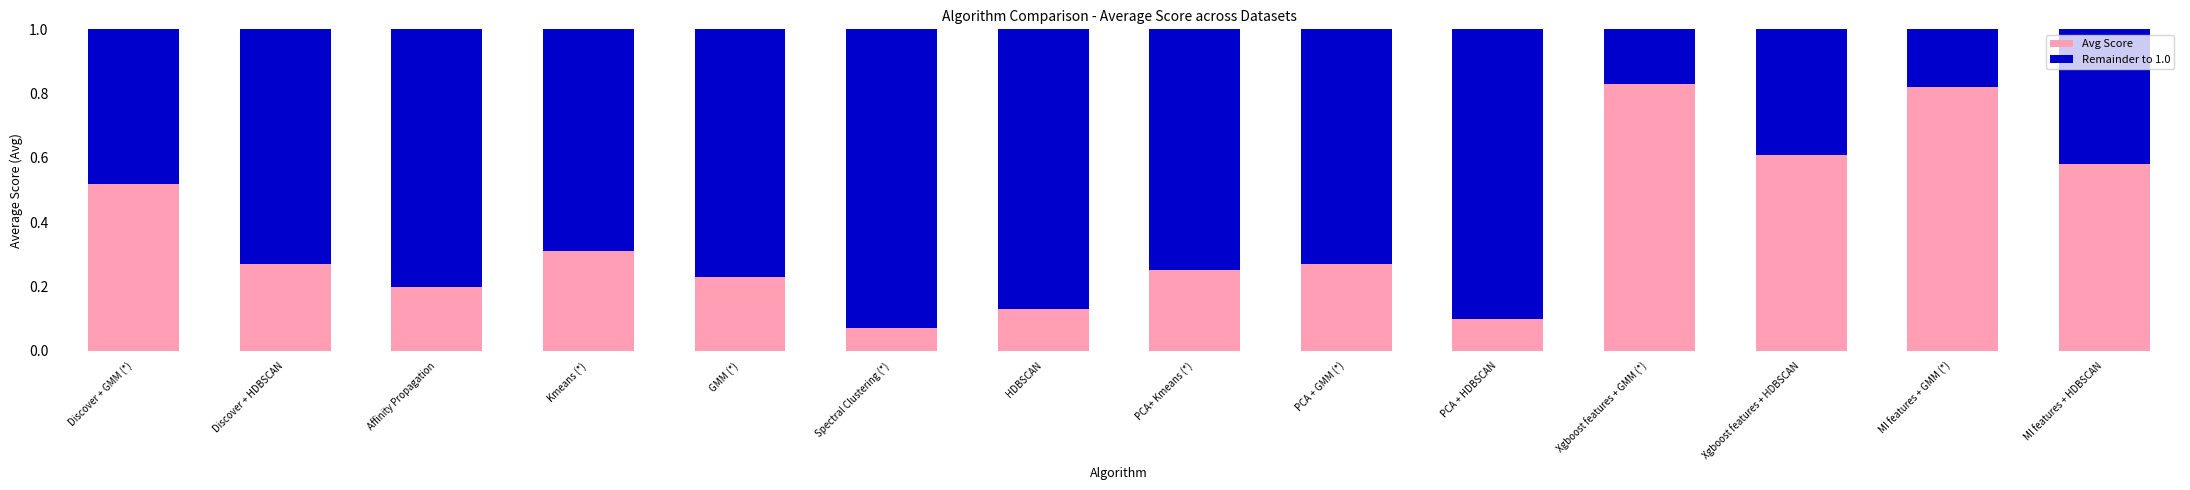

What is the total value across all series at Spectral Clustering (*)?

1.0